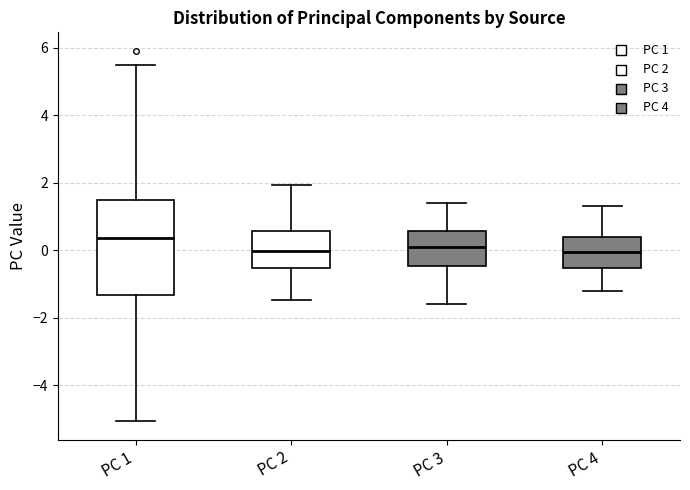

Reading left to right, read every box against the y-axis: the position of its median line, the range the box covers, and the ends of its whiskers. The values are not printed on the chart, so give them approximately, as read against the axis.

PC 1: median 0.4, box -1.4 to 1.4, whiskers -5.0 to 5.4
PC 2: median 0.0, box -0.6 to 0.6, whiskers -1.4 to 2.0
PC 3: median 0.0, box -0.4 to 0.6, whiskers -1.6 to 1.4
PC 4: median 0.0, box -0.6 to 0.4, whiskers -1.2 to 1.4